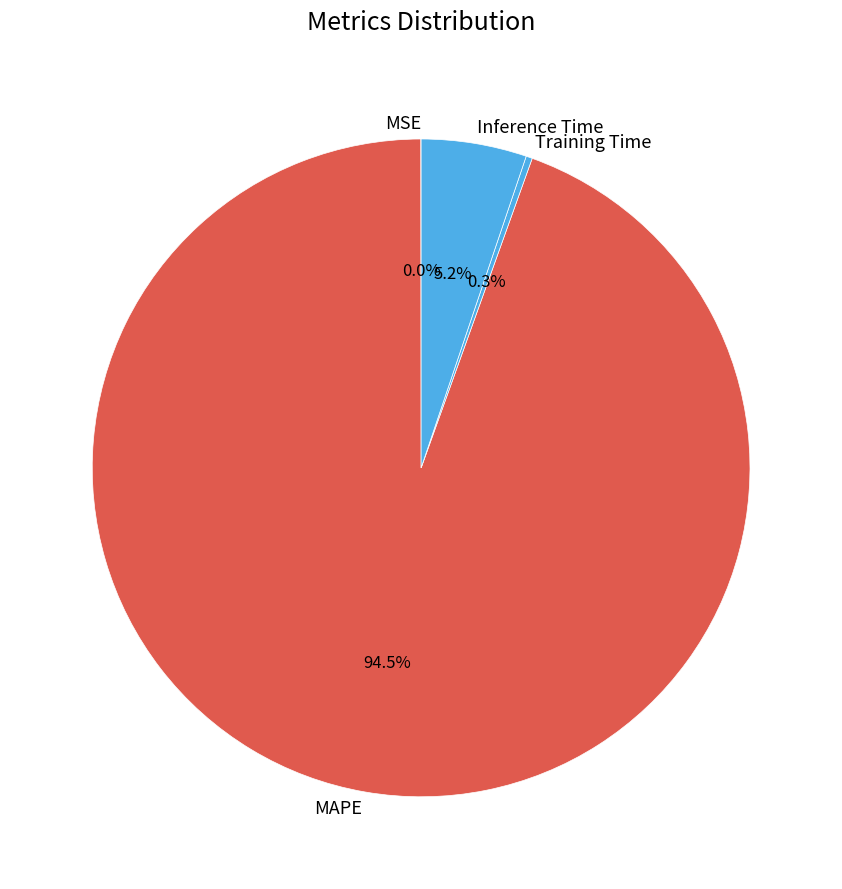

What percentage do Training Time and MAPE together represent?

94.8%